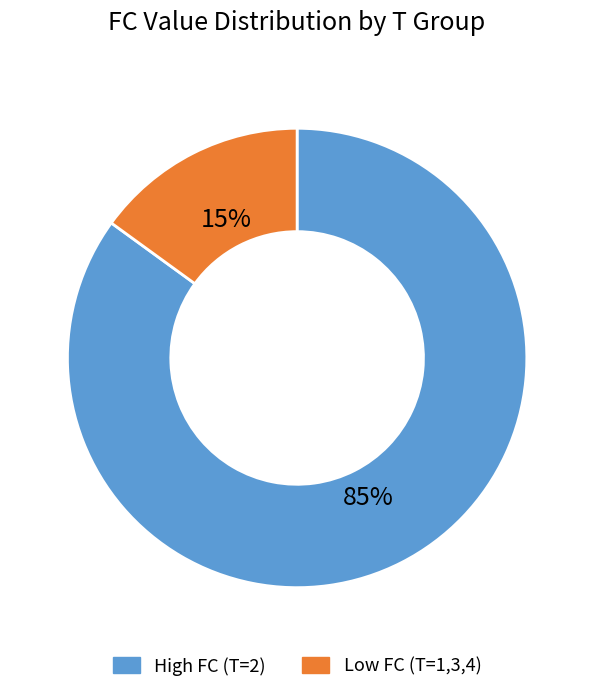

To the nearest percent, what is the difference between the largest and smallest slice percentages?

70%